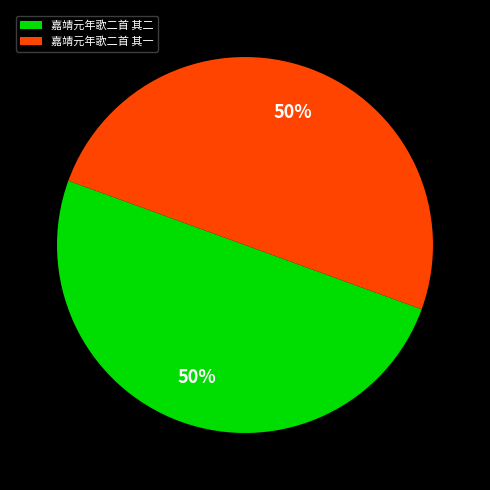

Is it true that 嘉靖元年歌二首 其二 is 61% of the pie?

False